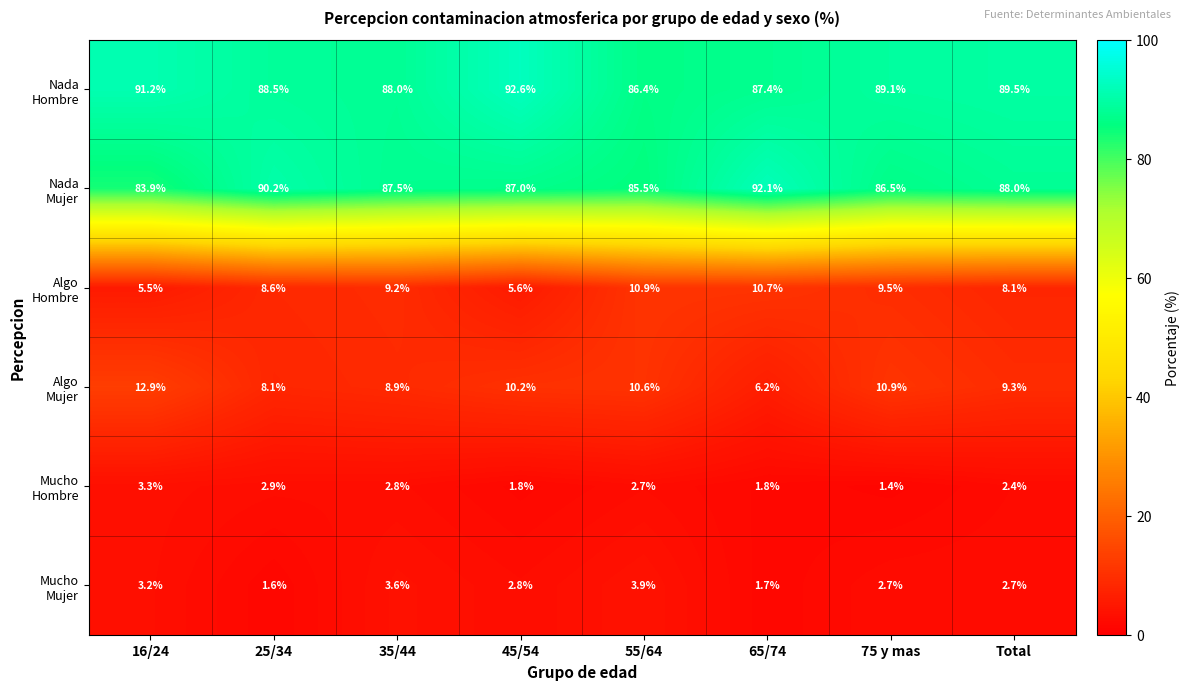

Which label corresponds to the smallest value in the chart?

75 y mas